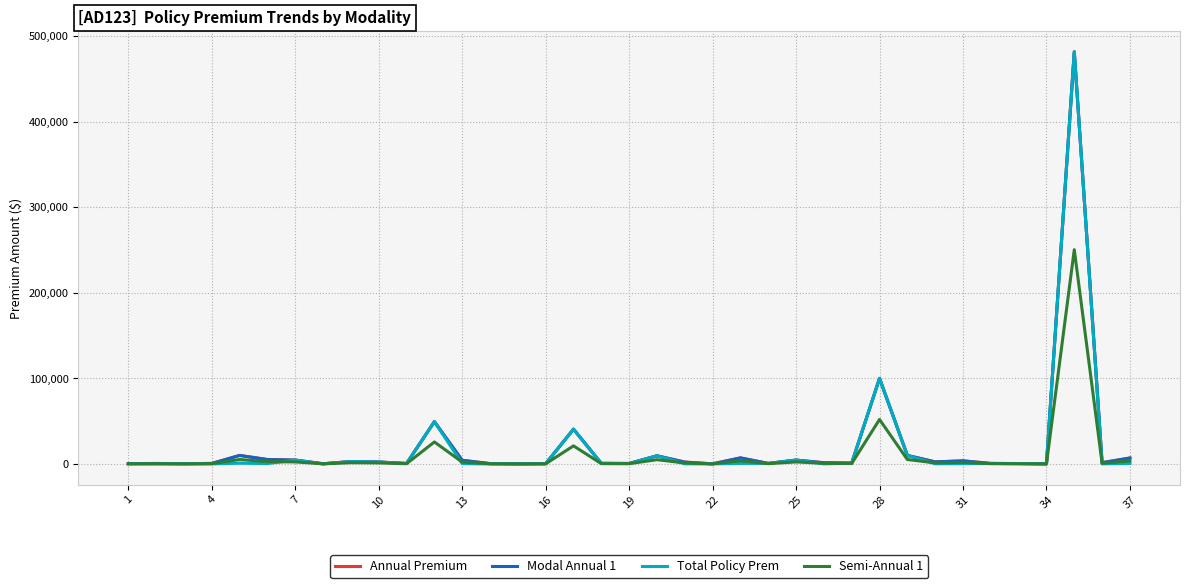

Between which two adjacent categories do Modal Annual 1 and Total Policy Prem first intersect?

26 and 27